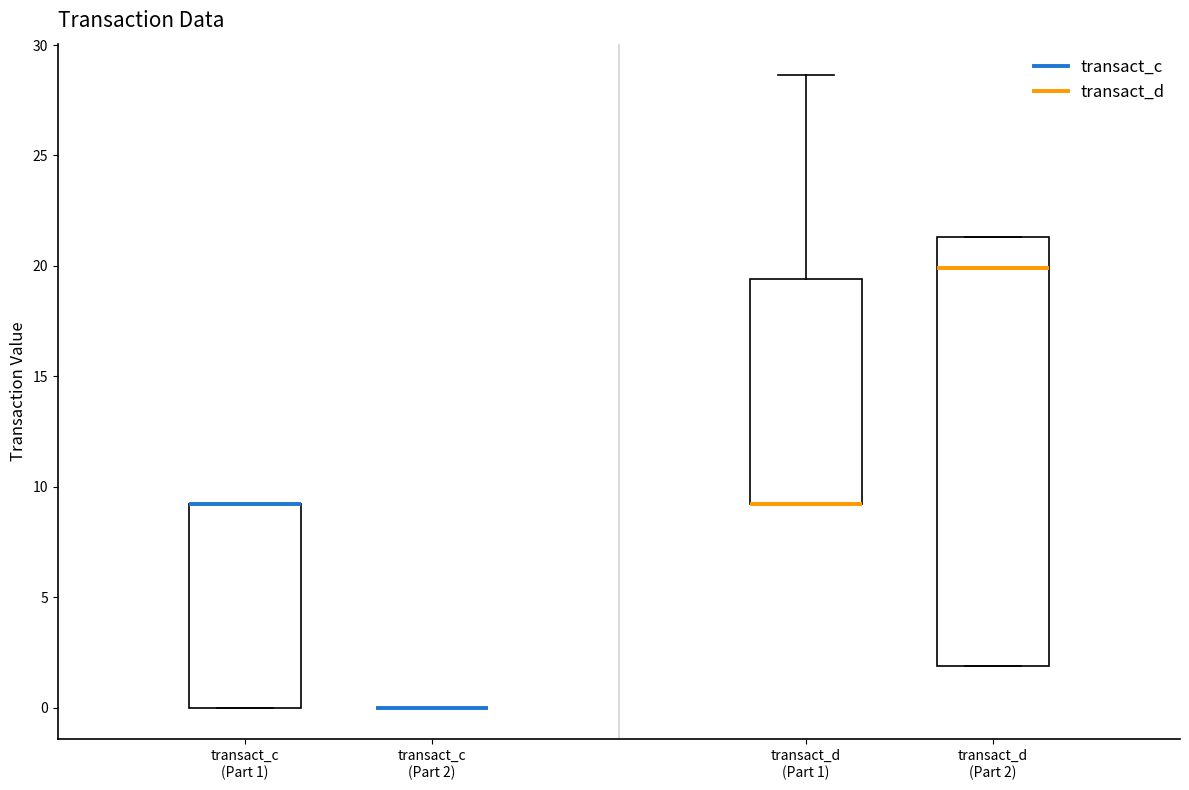

Where is the upper edge of the box for transact_d (Part 2) on the y-axis? The values are not printed on the chart, so give them approximately, as read against the axis.

21.5